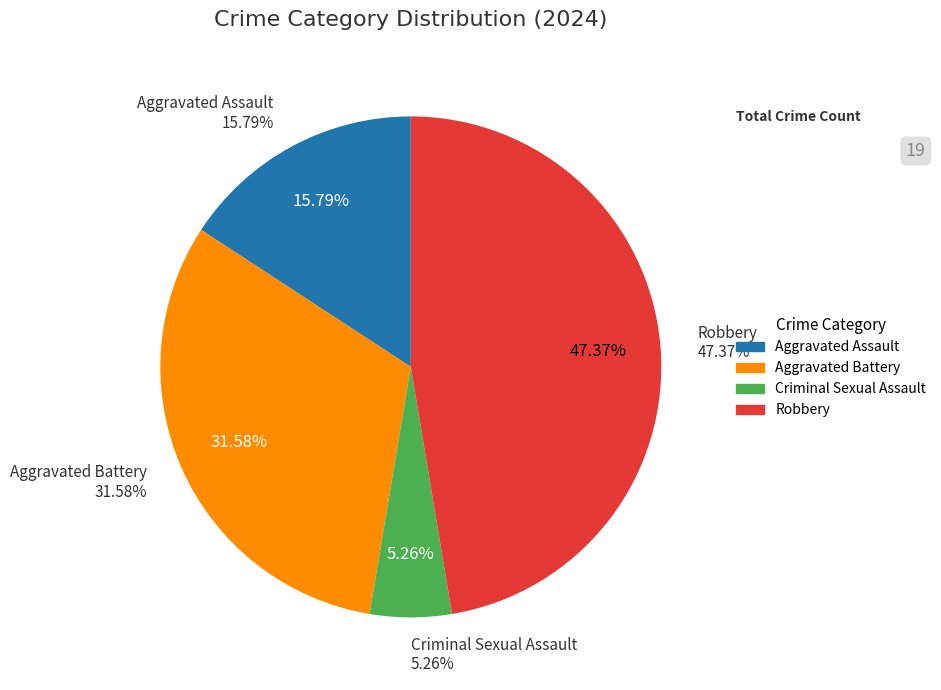

To the nearest percent, what portion does Aggravated Assault represent?

16%